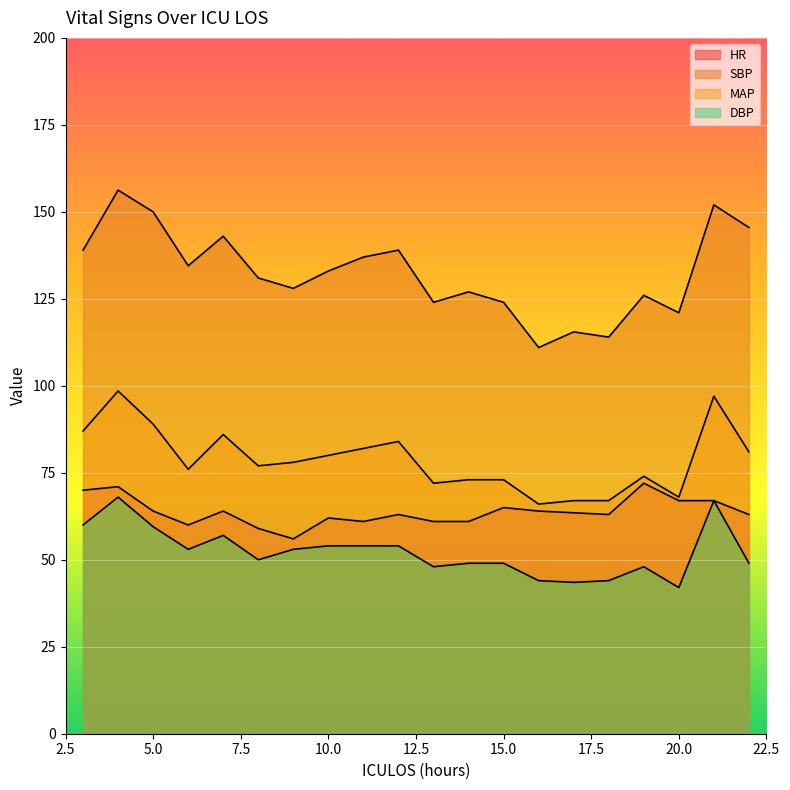

What is the greatest value displayed?

156.2